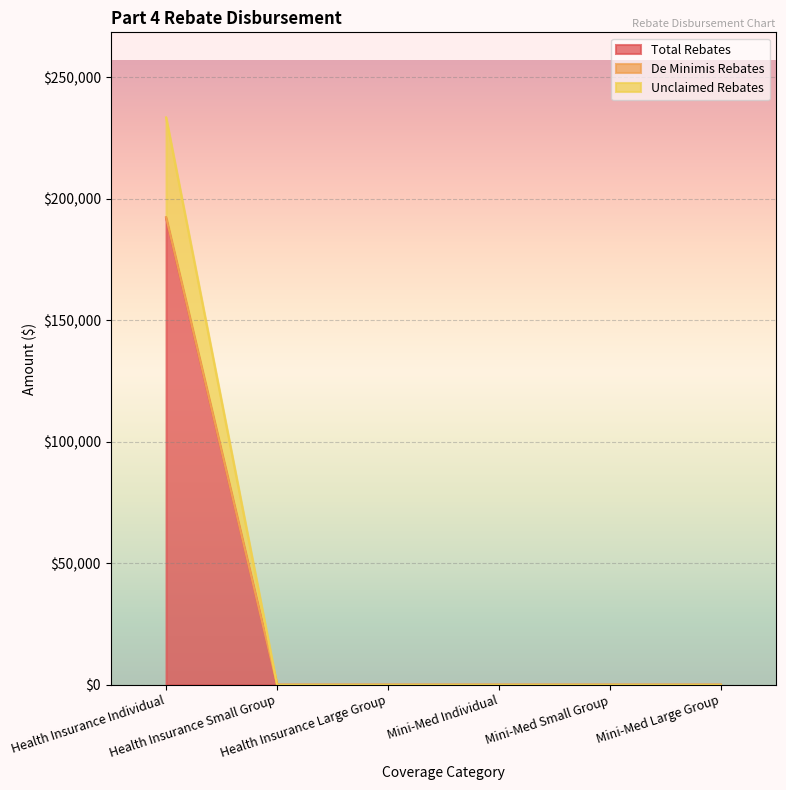

At how many categories does at least one series exceed 132873?

1